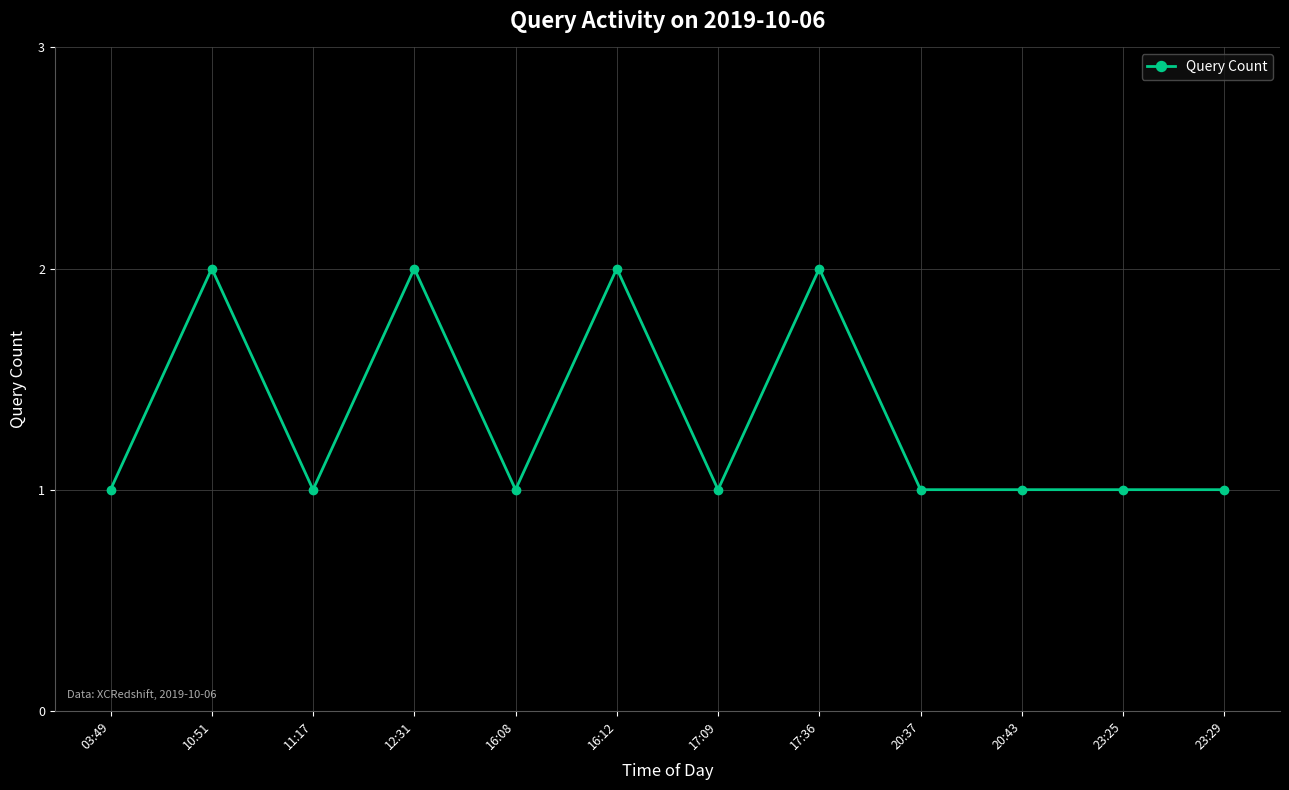

True or false: the data has more than 2 interior local peaks.

True